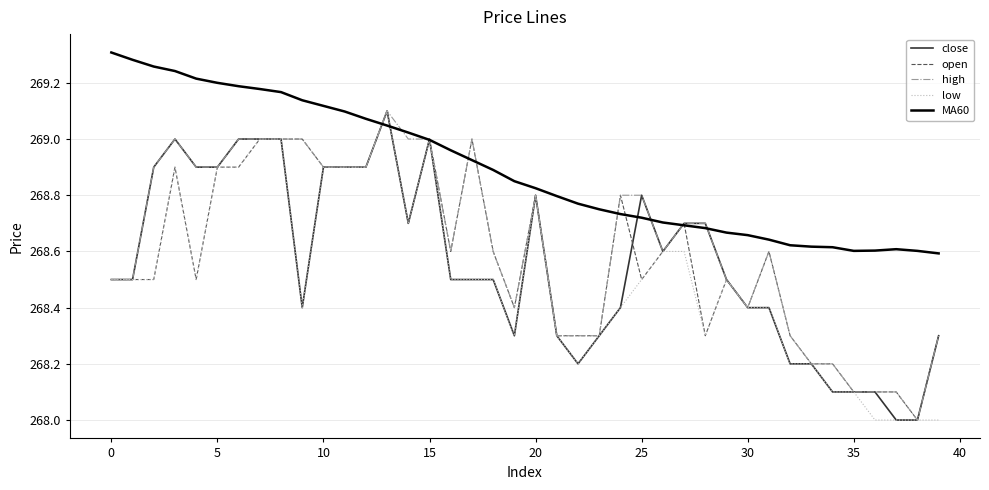

What is the smallest value displayed?

268.0